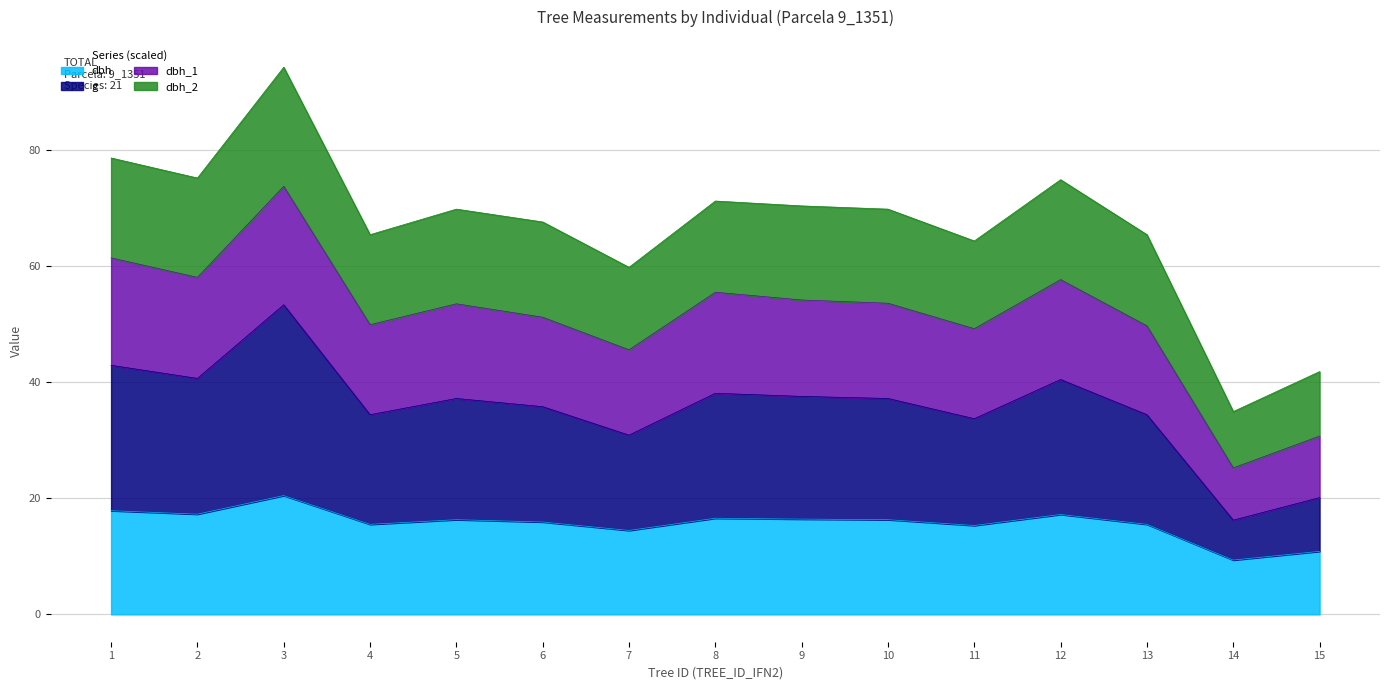

True or false: dbh_1 and dbh_2 intersect in this chart.

False